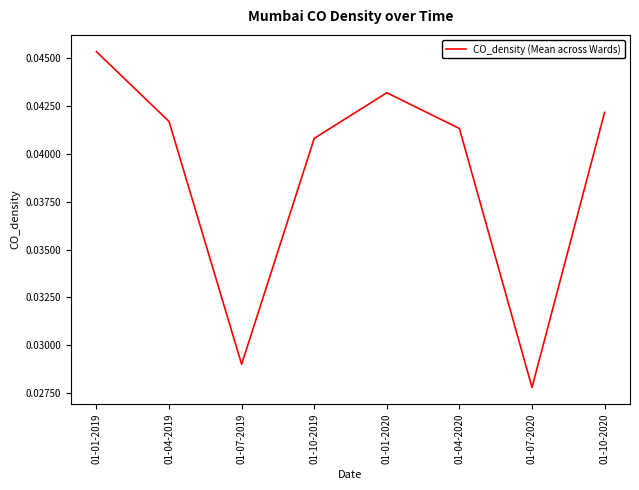

What position from the right is 01-07-2020?

2